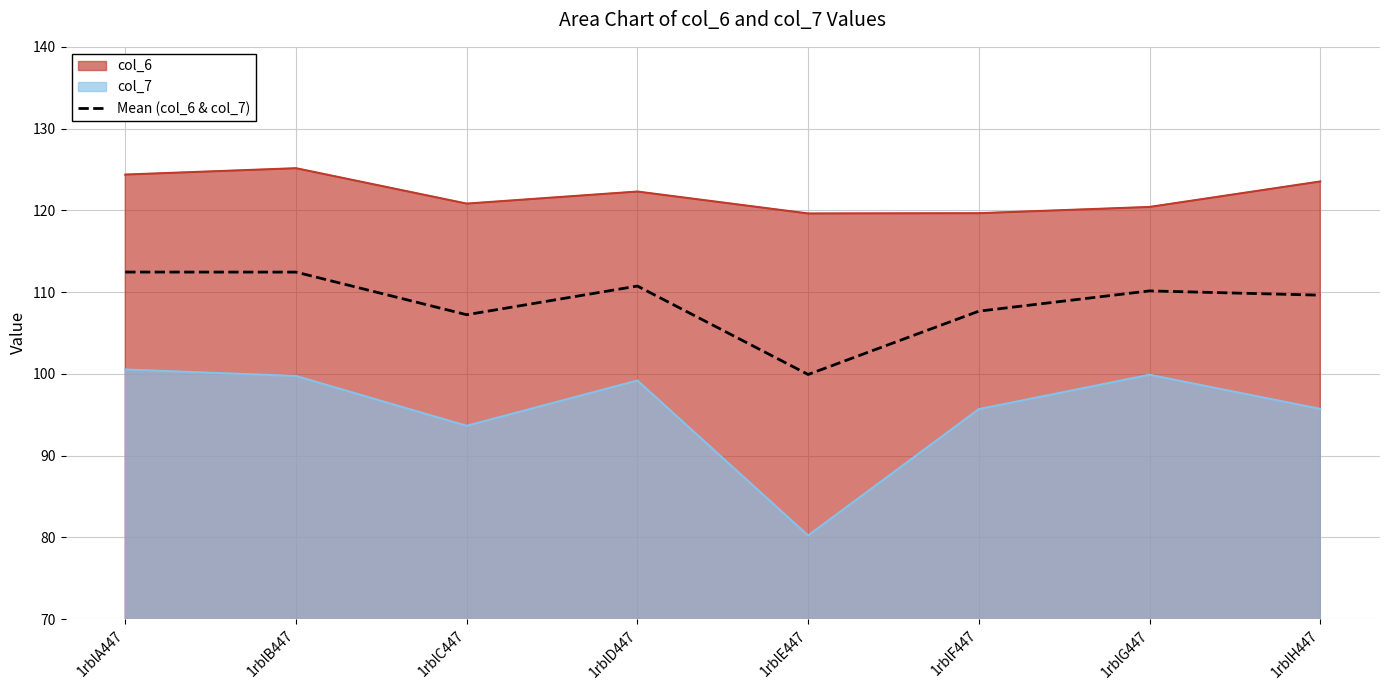

What is the difference between the values at 1rblA447 and 1rblF447?

4.8